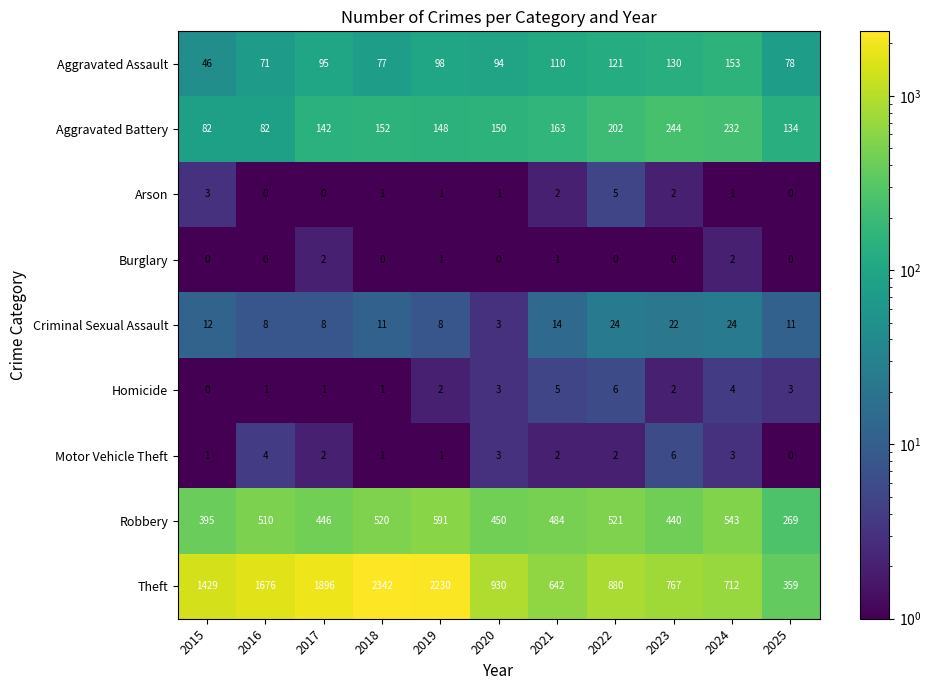

What is the difference between the second highest and minimum values in the Aggravated Assault series?

84